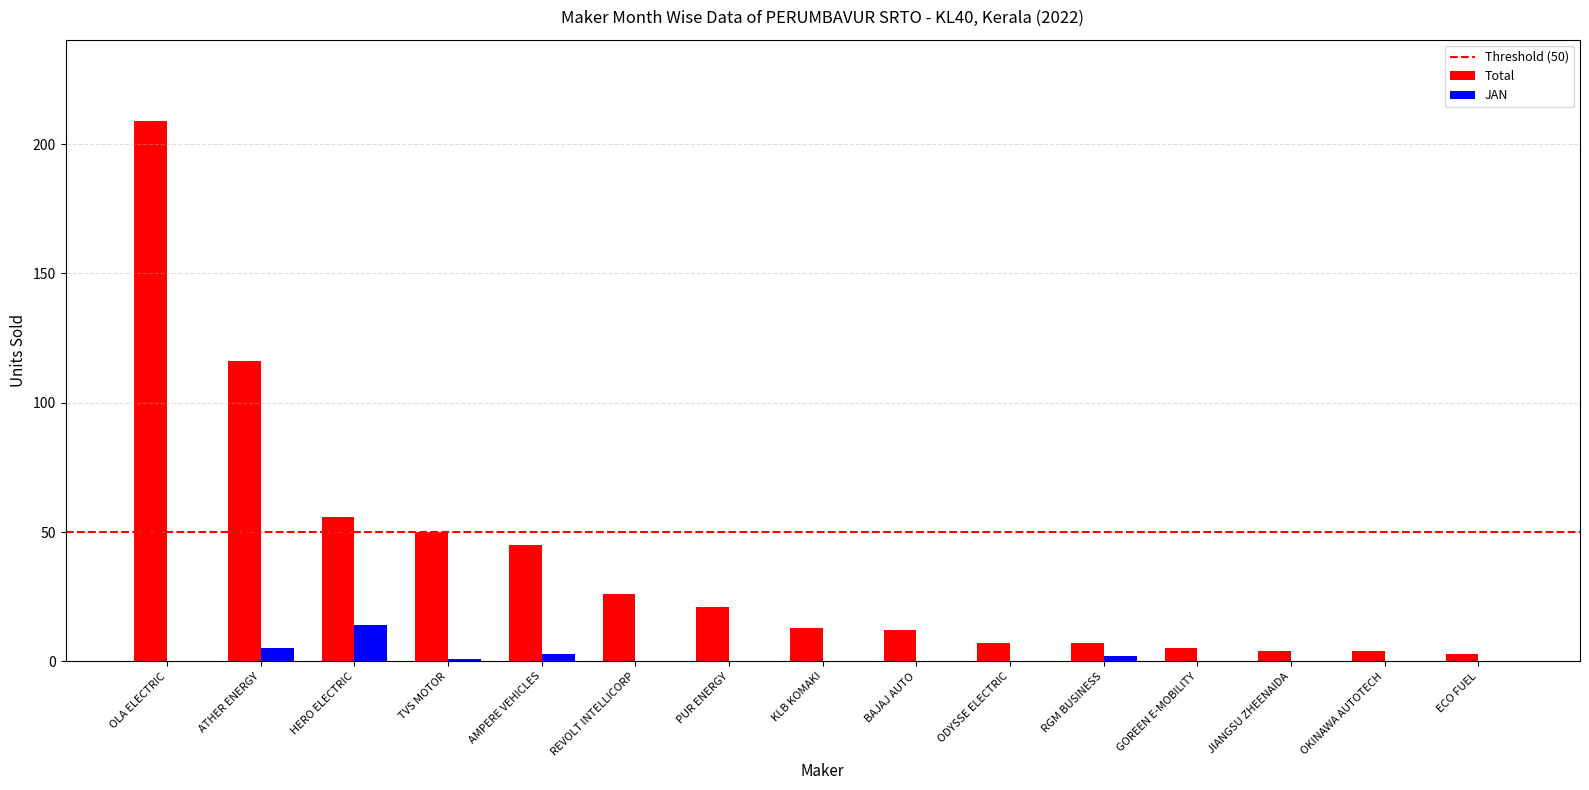

The value of Total at HERO ELECTRIC is 15. True or false?

False